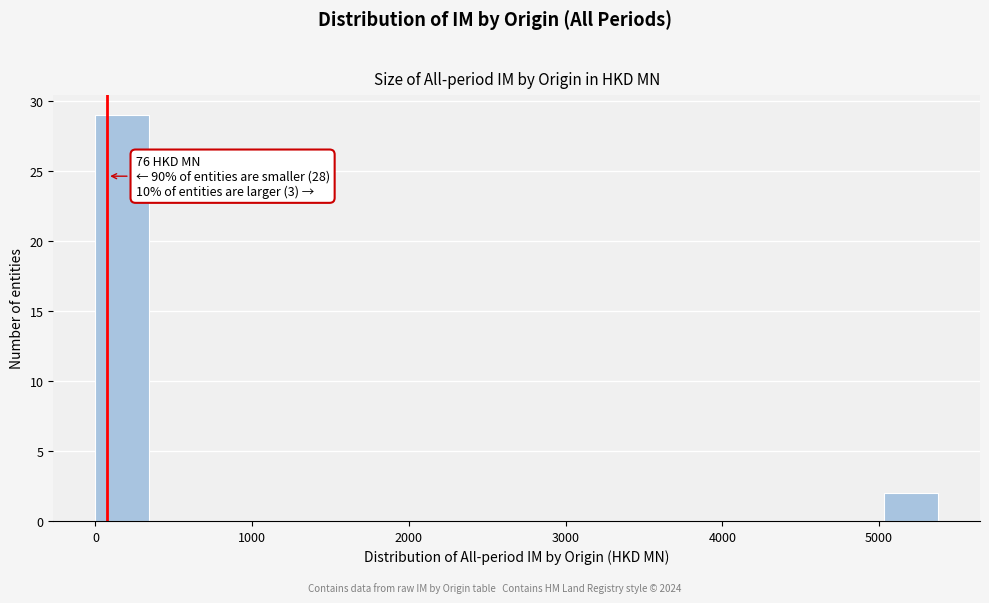

Around what value on the x-axis is the tallest bar? Give the approximate position of its centre, as read against the axis.

200